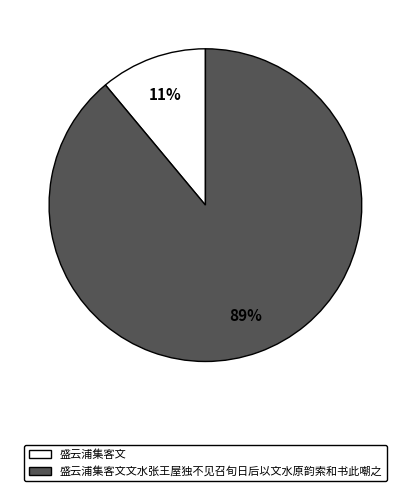

Combined, do 盛云浦集客文 and 盛云浦集客文文水张王屋独不见召旬日后以文水原韵索和书此嘲之 account for over 50%?

Yes